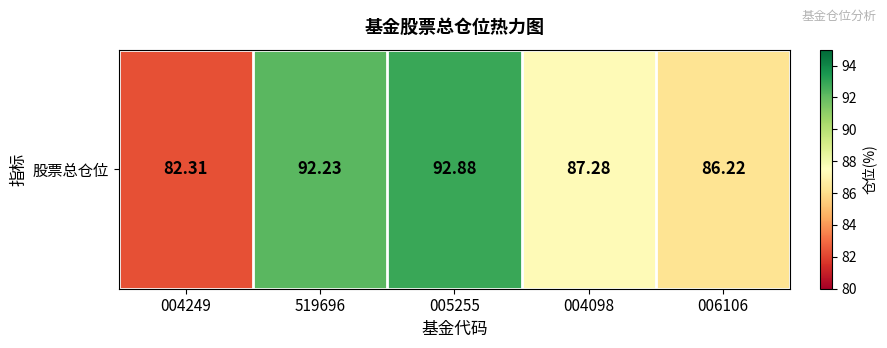

Rank the categories by value from lowest to highest.

004249, 006106, 004098, 519696, 005255